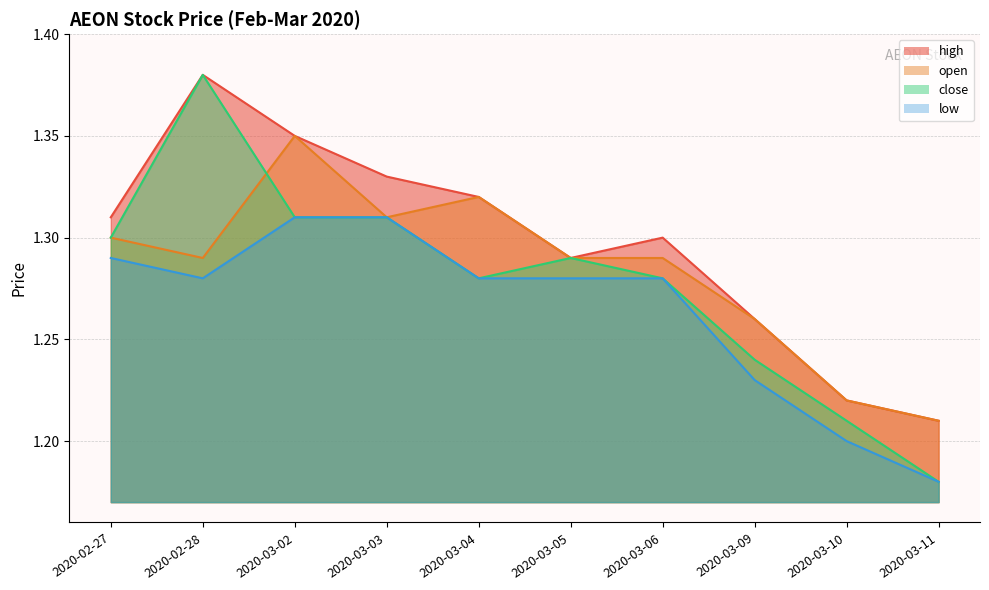

Reading left to right, what are all the values shown in this chart?

high: 1.3	1.4	1.4	1.3	1.3	1.3	1.3	1.3	1.2	1.2
open: 1.3	1.3	1.4	1.3	1.3	1.3	1.3	1.3	1.2	1.2
close: 1.3	1.4	1.3	1.3	1.3	1.3	1.3	1.2	1.2	1.2
low: 1.3	1.3	1.3	1.3	1.3	1.3	1.3	1.2	1.2	1.2